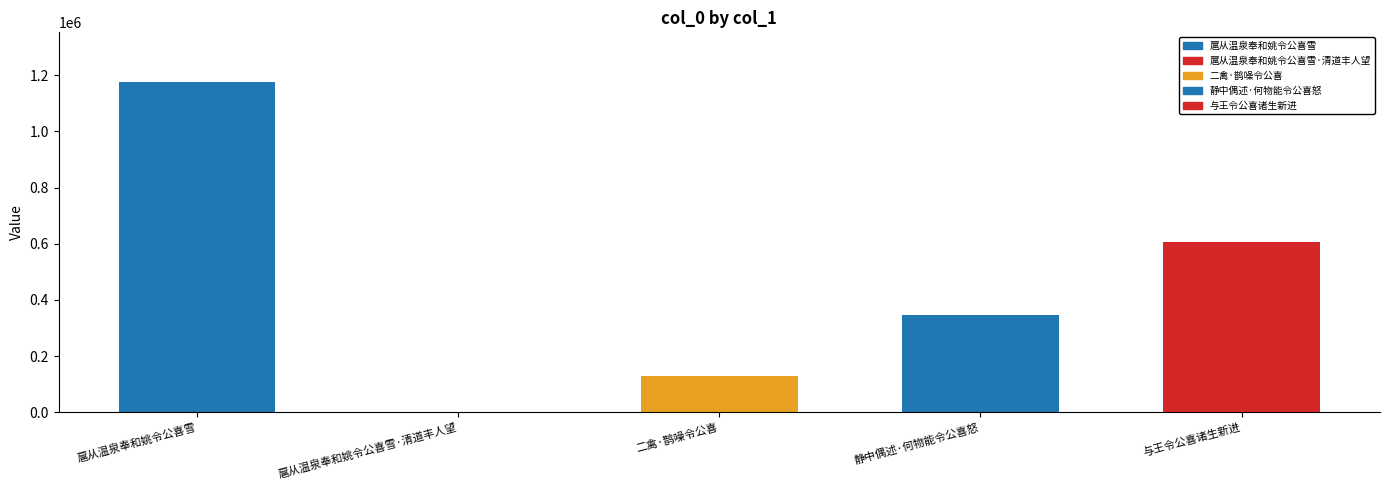

Count the values in the range 129198 to 606916.

3